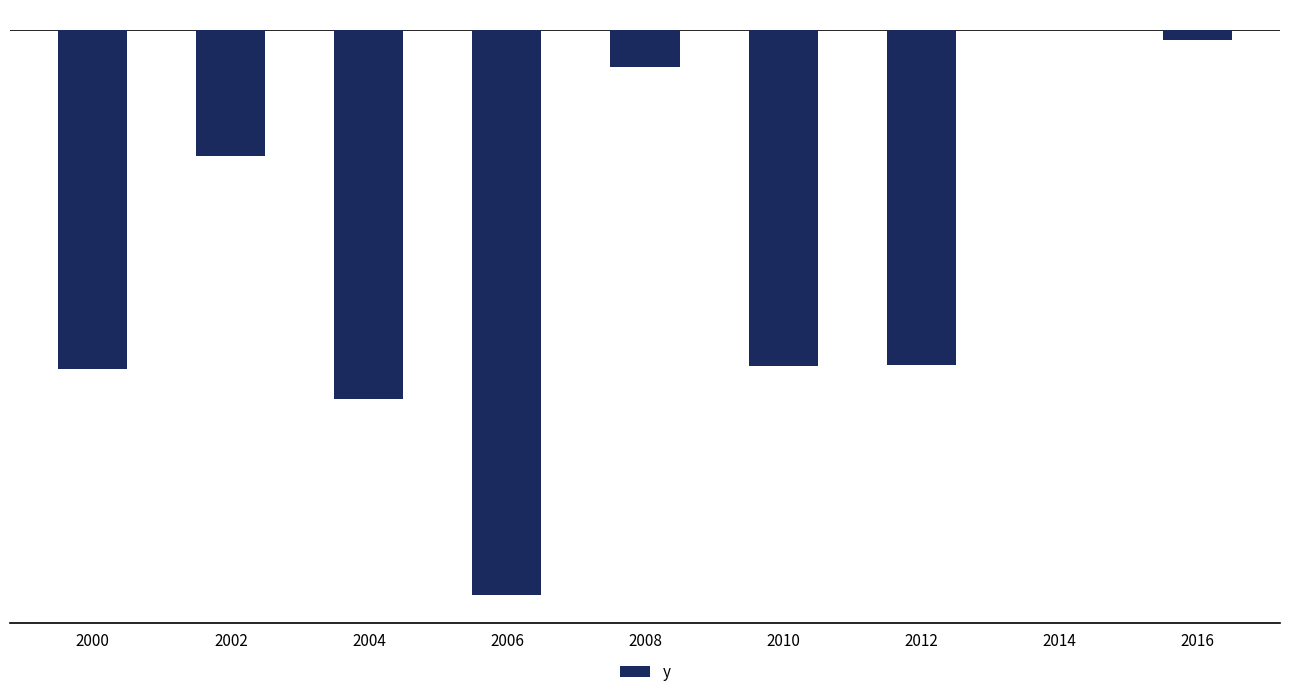

What is the average value?

-4.6